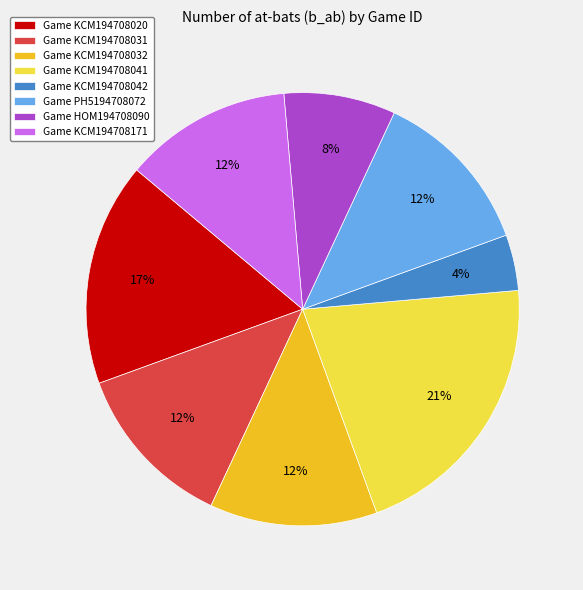

To the nearest percent, what portion does Game KCM194708041 represent?

21%